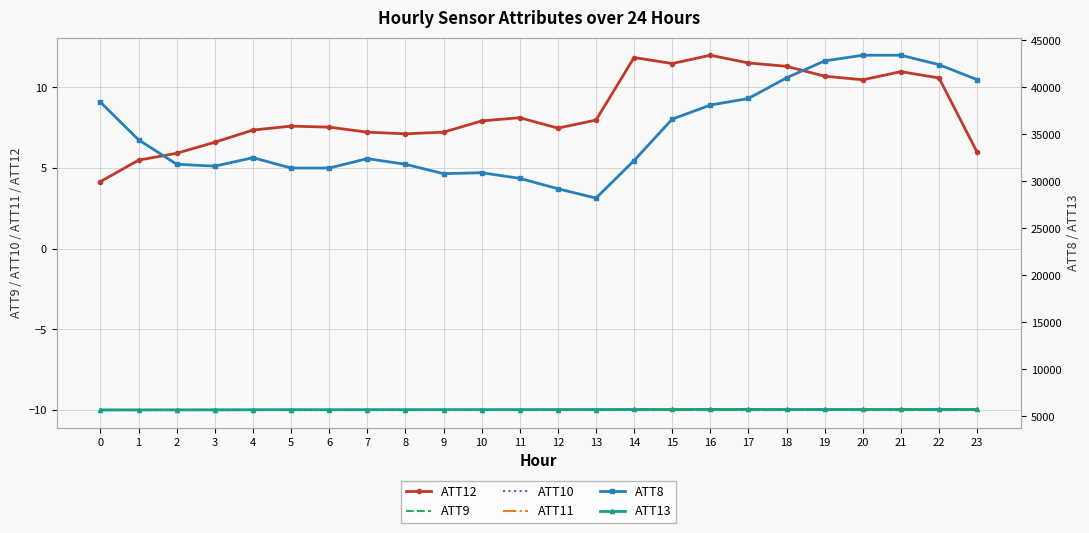

Rank the series at 19 from lowest to highest value.

ATT9, ATT10, ATT11, ATT12, ATT13, ATT8